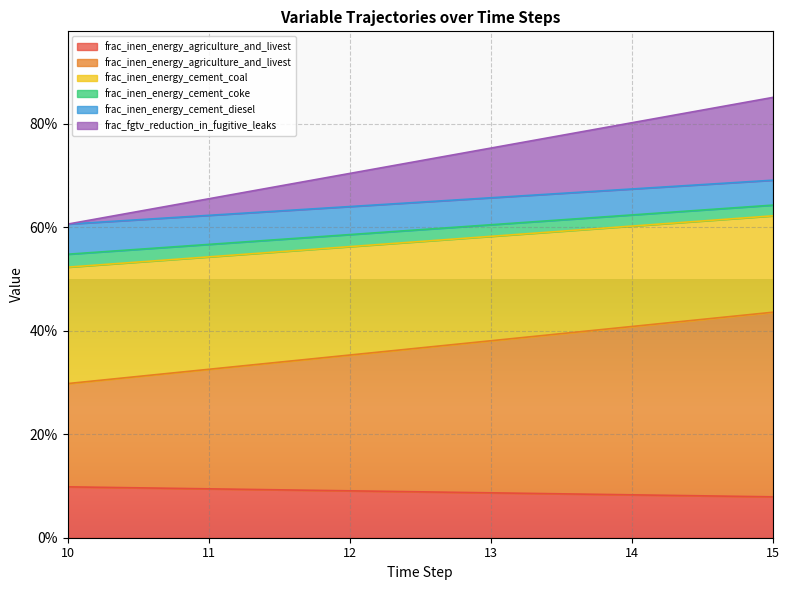

True or false: frac_inen_energy_agriculture_and_livest (row2) and frac_inen_energy_cement_coke intersect in this chart.

False